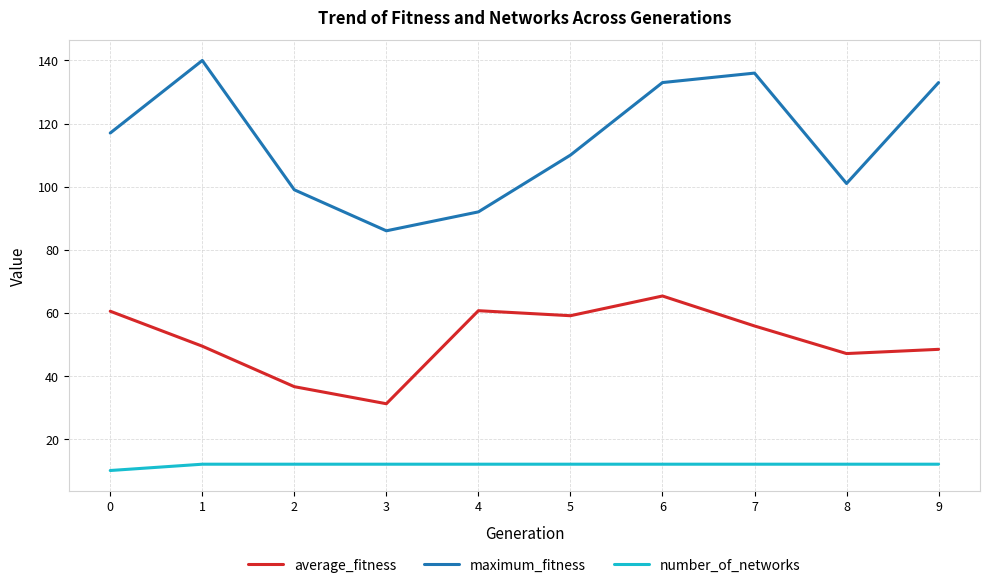

What is the minimum value for average_fitness?

31.2